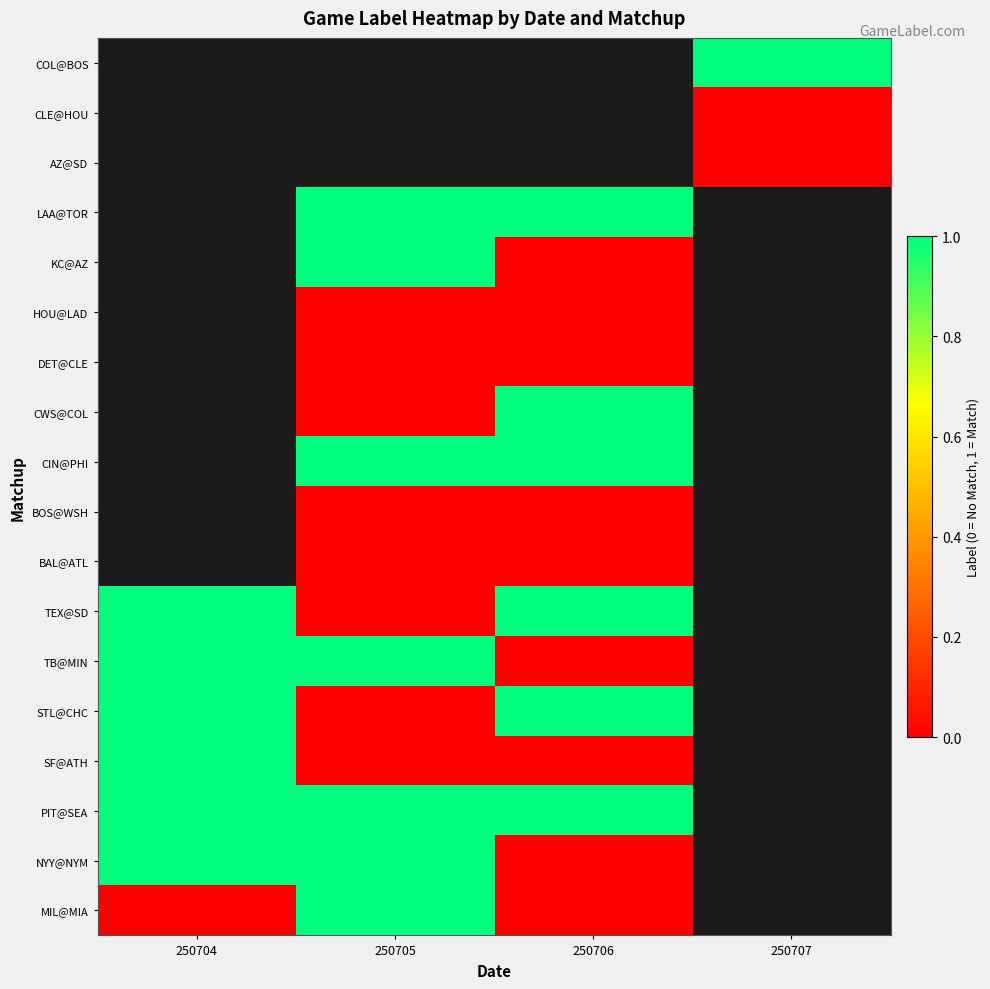

How many series are shown in this chart?

18